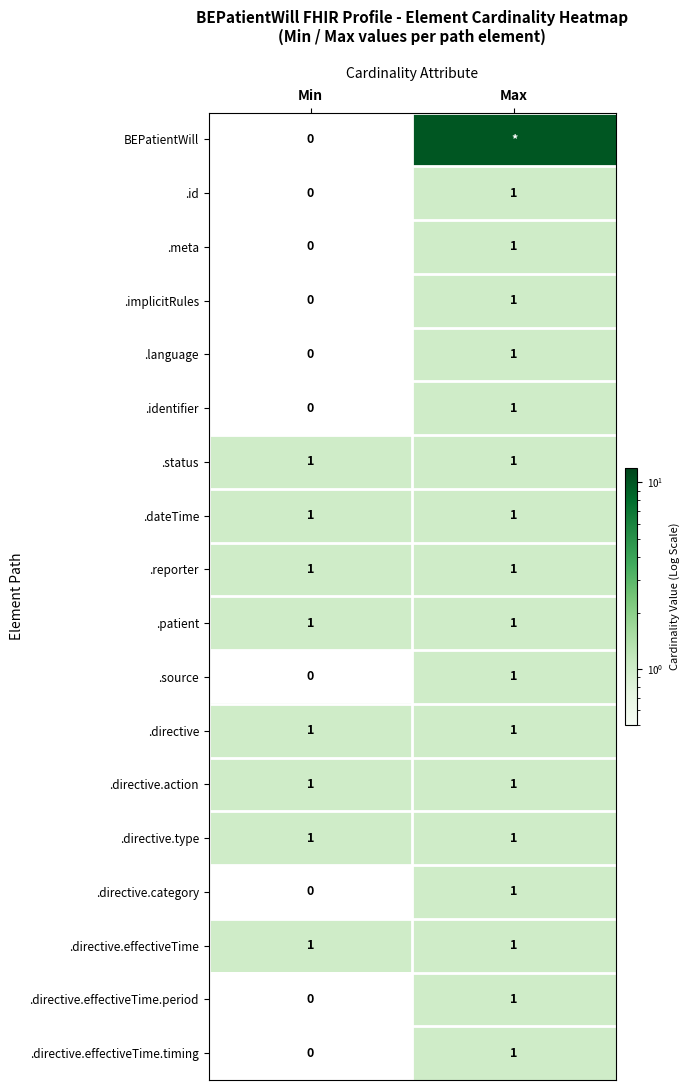

Is the value of BEPatientWill at Min greater than the value of .dateTime at Min?

No